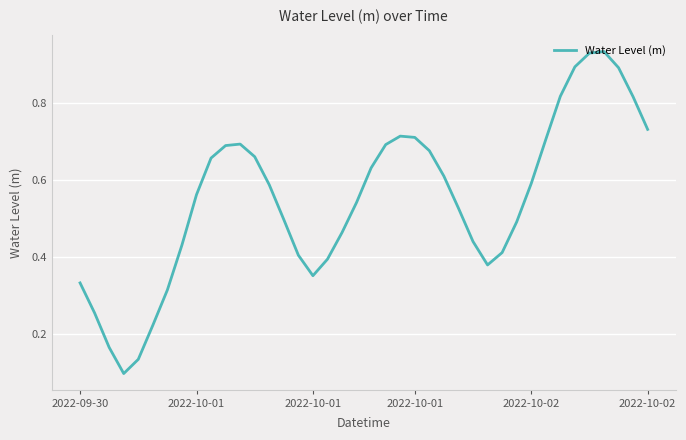

Does the chart display data point markers on the line(s)?

No